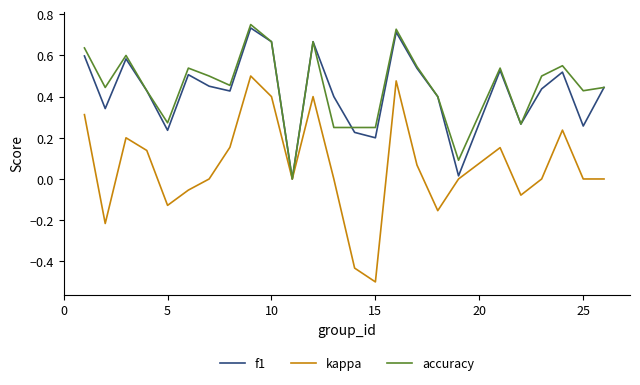

Which series has the largest range (max minus min)?

kappa